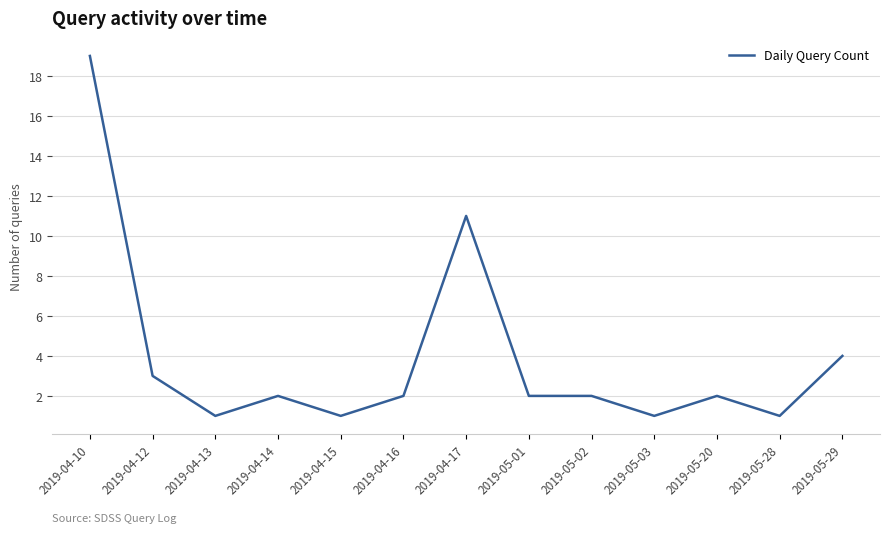

At which label is the value closest to 10?

2019-04-17